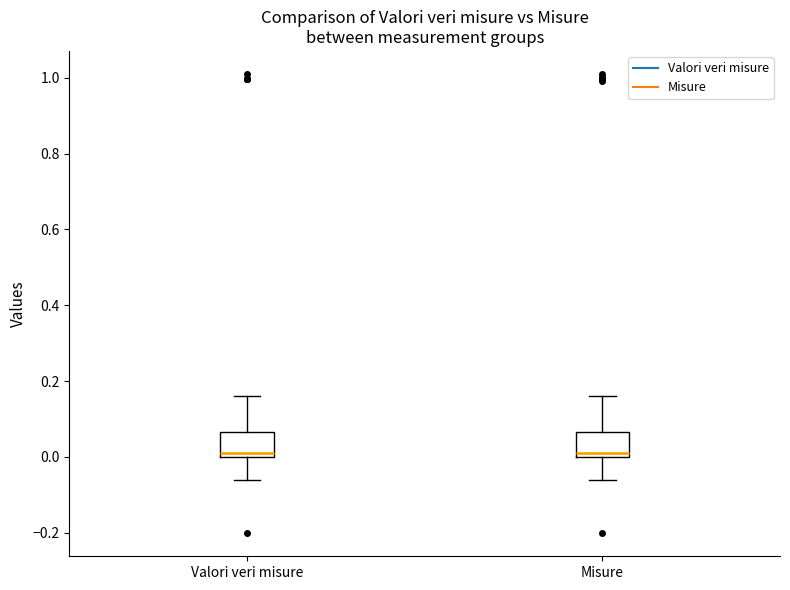

Reading left to right, read every box against the y-axis: the position of its median line, the range the box covers, and the ends of its whiskers. The values are not printed on the chart, so give them approximately, as read against the axis.

Valori veri misure: median 0.02, box 0.00 to 0.06, whiskers -0.06 to 0.16
Misure: median 0.02, box 0.00 to 0.06, whiskers -0.06 to 0.16